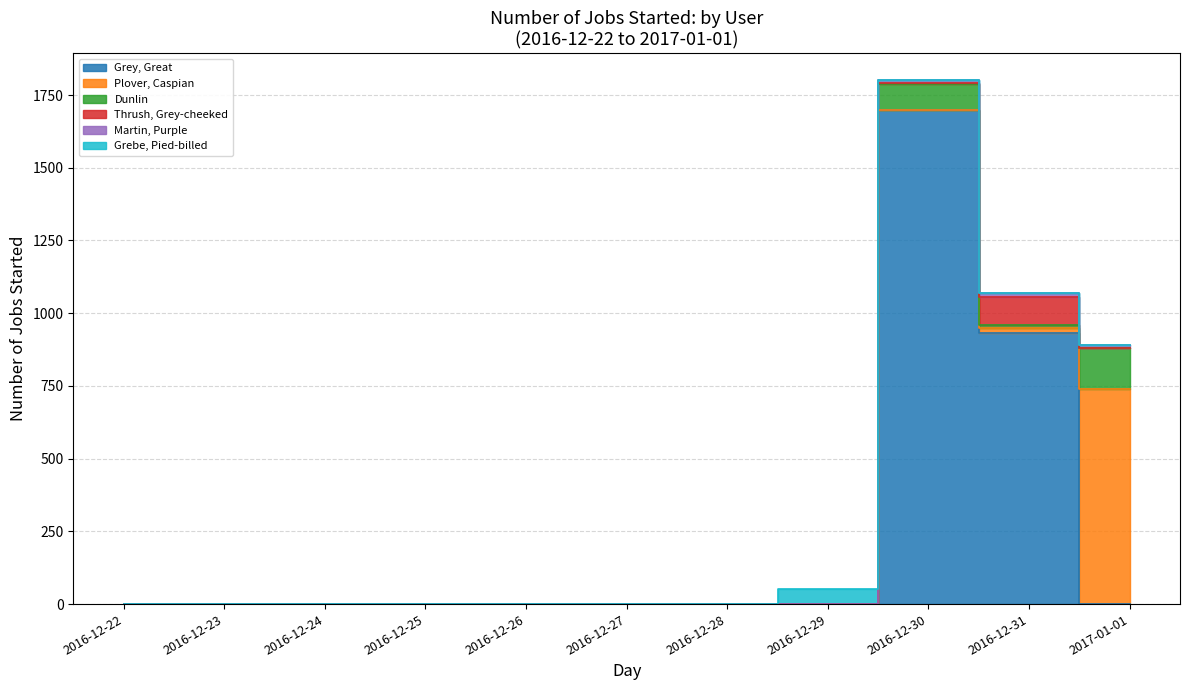

How many intersections are there between Martin, Purple and Dunlin?

2